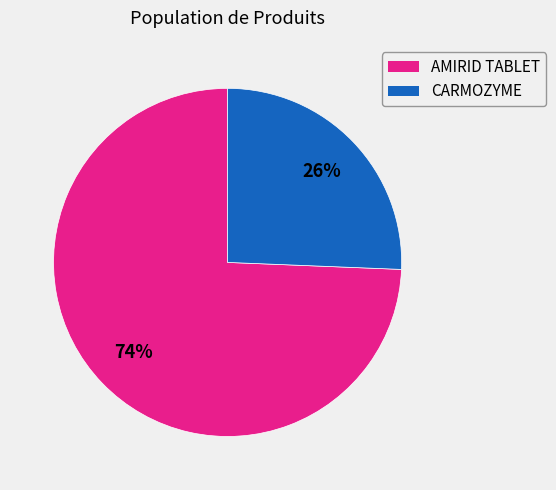

To the nearest percent, what portion does AMIRID TABLET represent?

74%